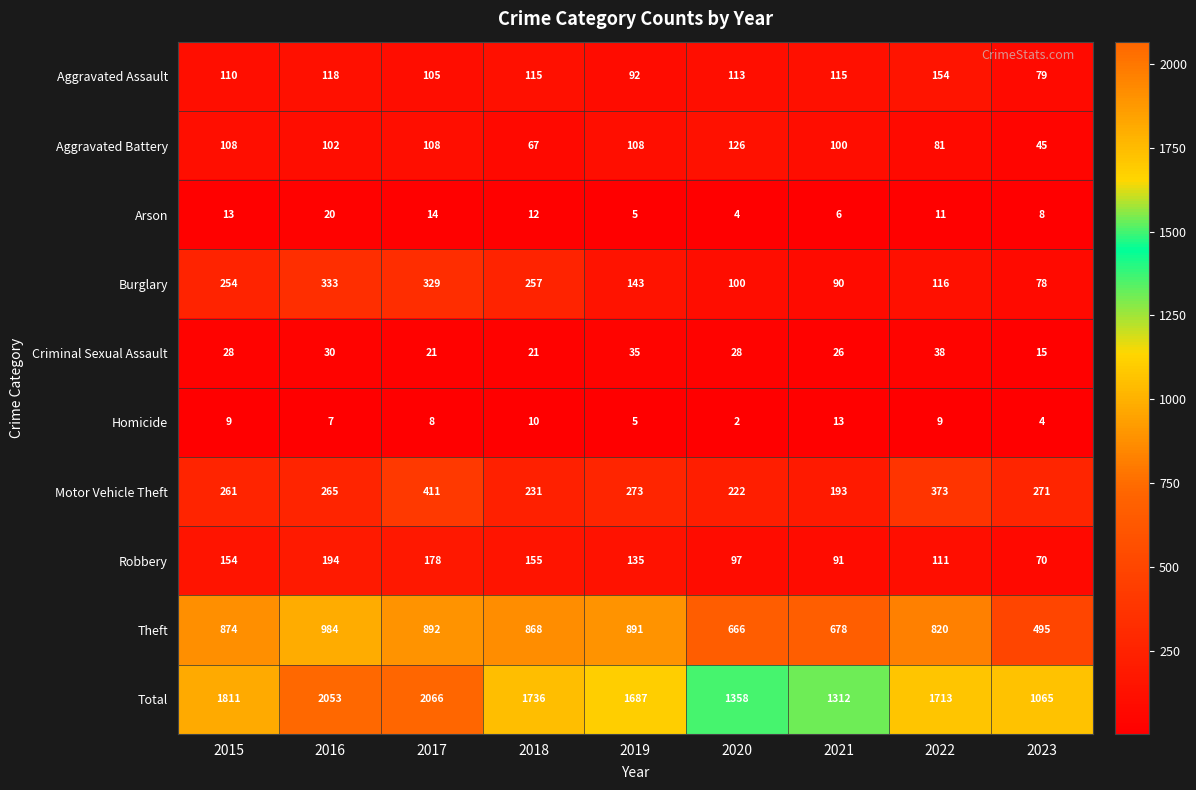

At how many categories does at least one series exceed 1154?

8